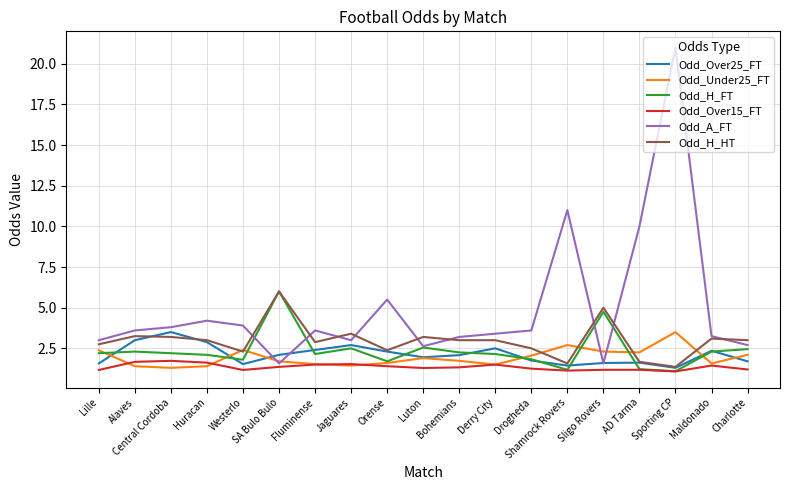

Is the value of Odd_Over25_FT at Shamrock Rovers greater than the value of Odd_H_FT at Orense?

No